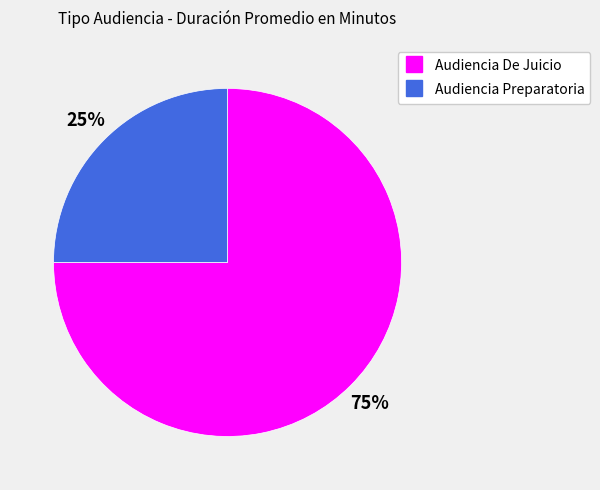

Is the sum of Audiencia Preparatoria and Audiencia De Juicio greater than half?

Yes